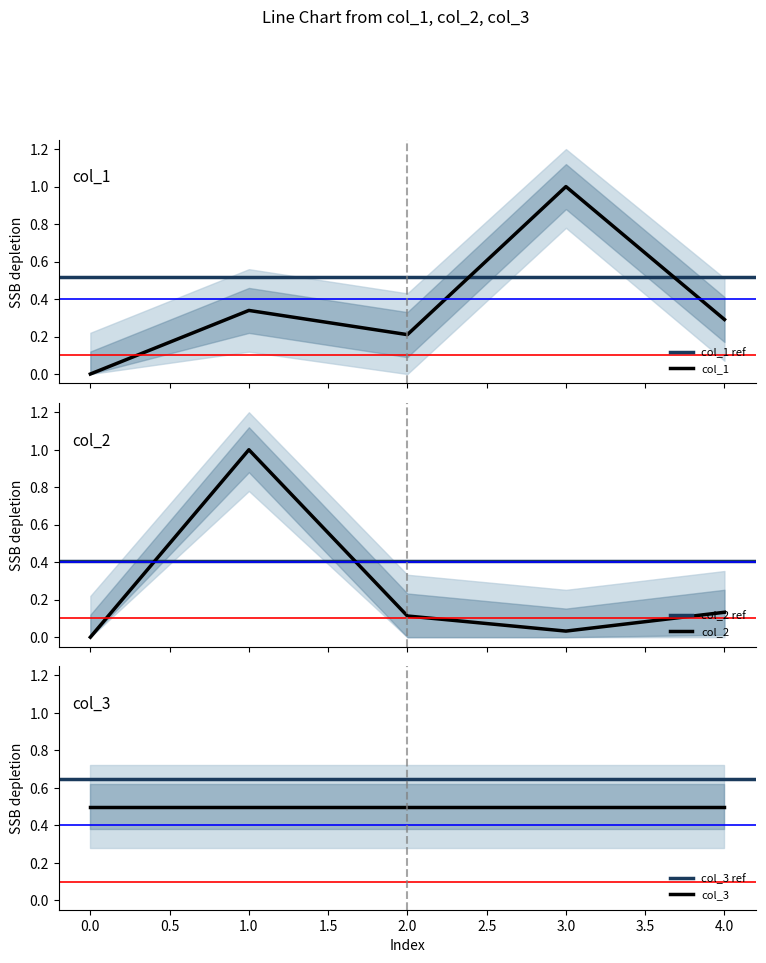

What is the value of the col_2 point at the 2nd from the left?

1.0